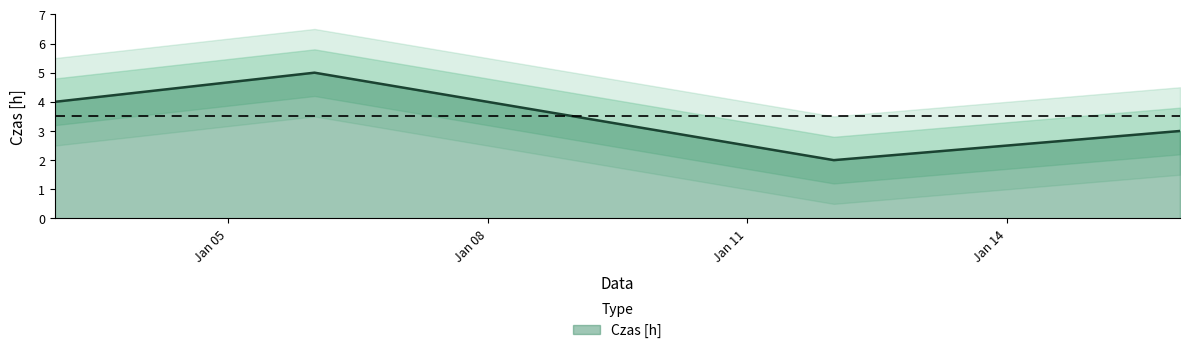

What is the change in value from 2013-01-06 to 2013-01-12?

-3